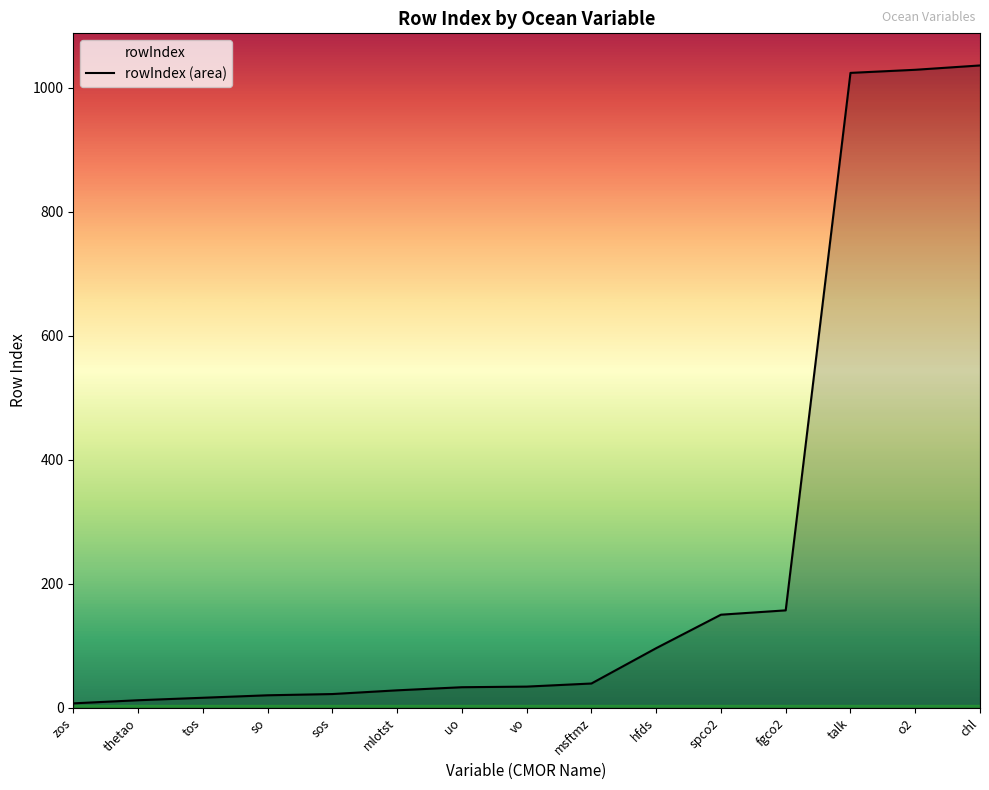

Rank the categories by value from lowest to highest.

zos, thetao, tos, so, sos, mlotst, uo, vo, msftmz, hfds, spco2, fgco2, talk, o2, chl